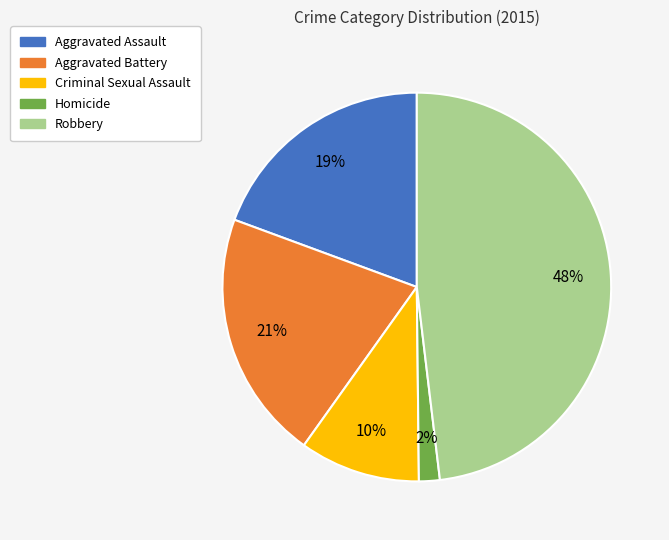

What percentage is the Robbery slice, to the nearest percent?

48%